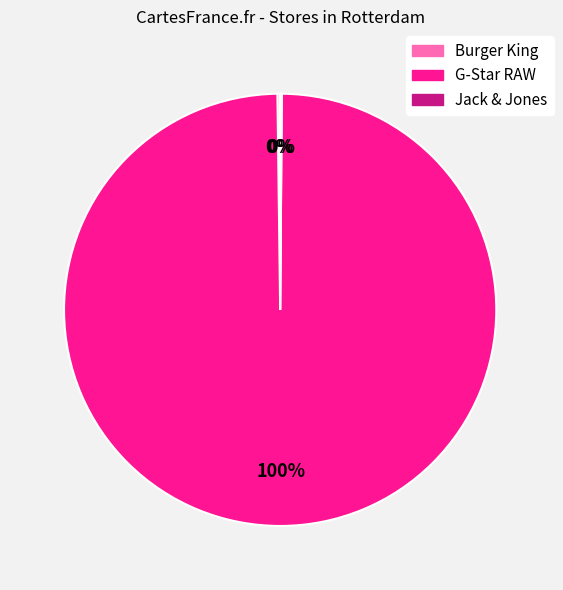

To the nearest percent, what is the difference between the largest and smallest slice percentages?

100%